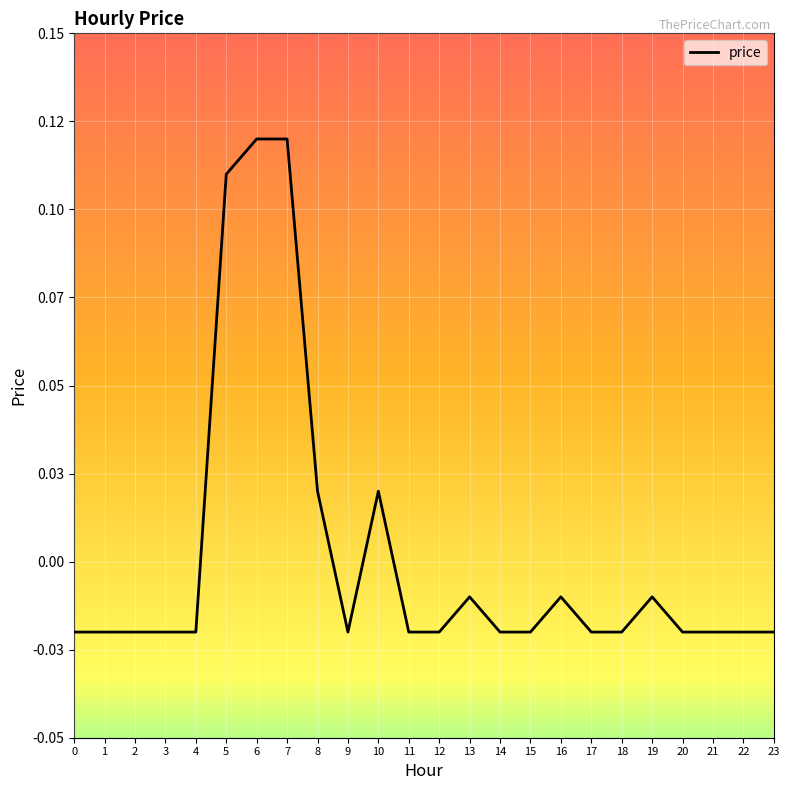

Does the chart display data point markers on the line(s)?

No